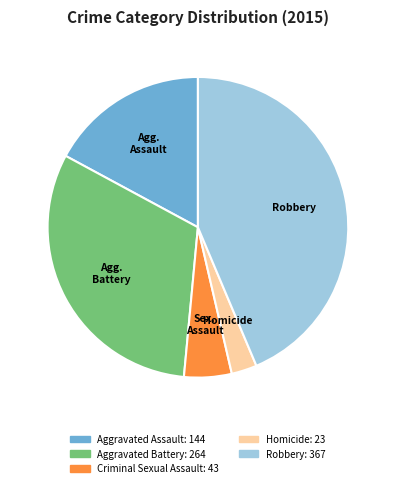

Does any single category account for the majority?

No